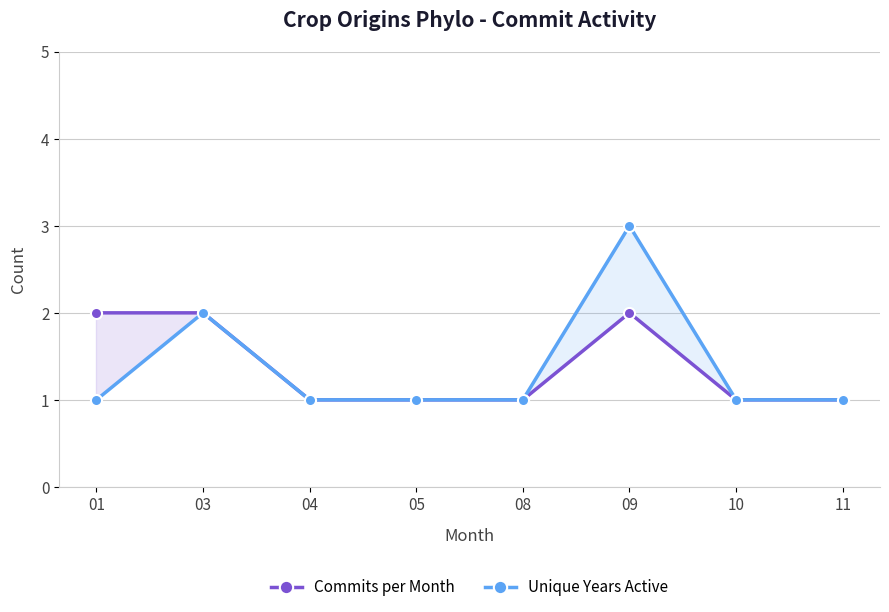

How many lines are shown in the chart?

2